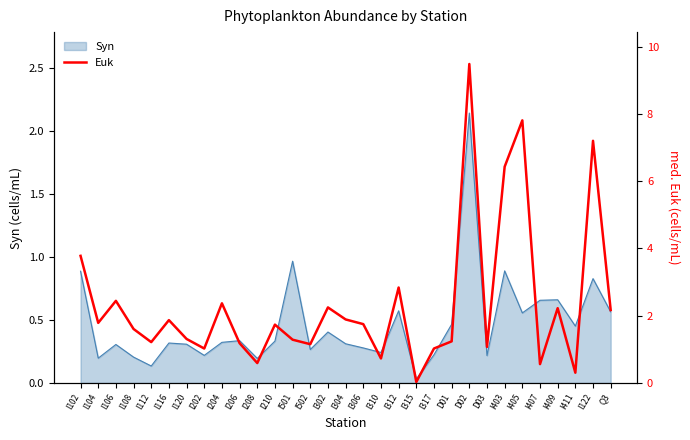

Where does the data first go above 1?

I102